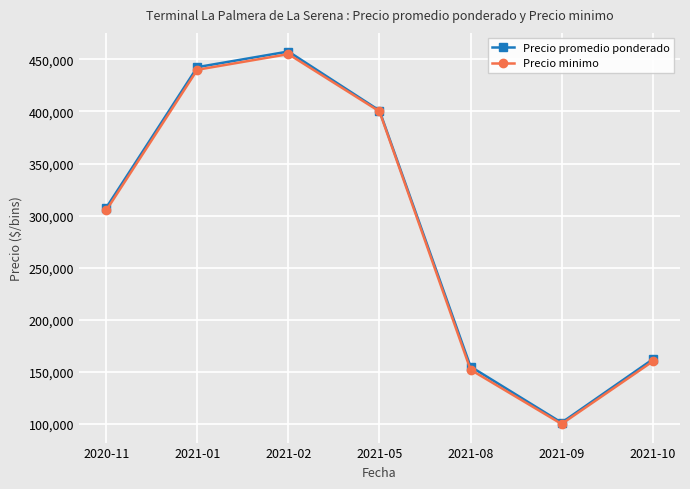

What is the maximum value for Precio promedio ponderado?

457500